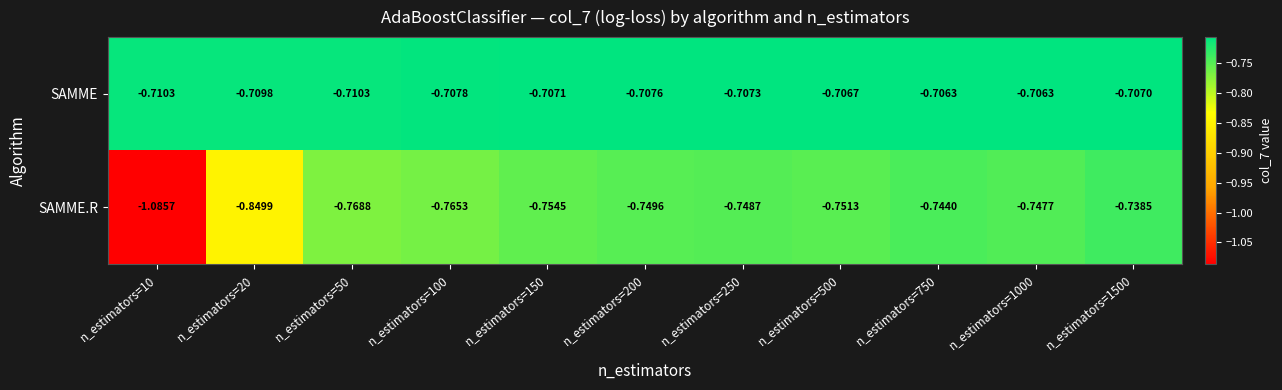

Is the value of SAMME.R at n_estimators=20 greater than the value of SAMME at n_estimators=150?

No